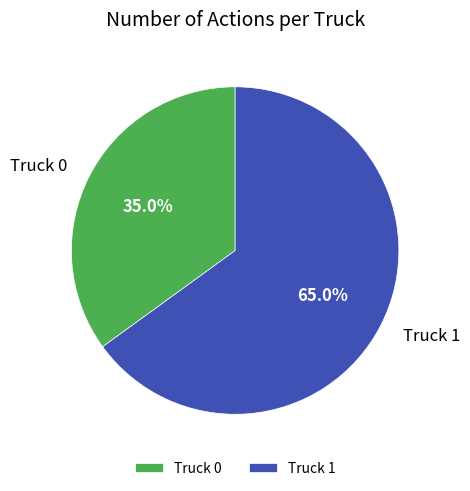

To the nearest percent, what portion does Truck 0 represent?

35%